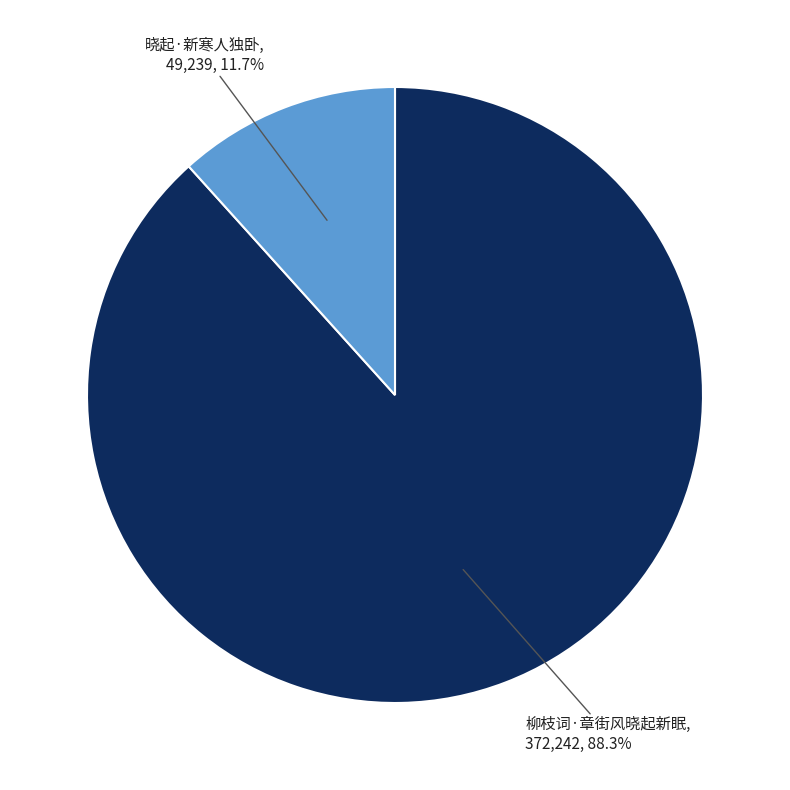

Which has a higher value, 柳枝词·章街风晓起新眠 or 晓起·新寒人独卧?

柳枝词·章街风晓起新眠